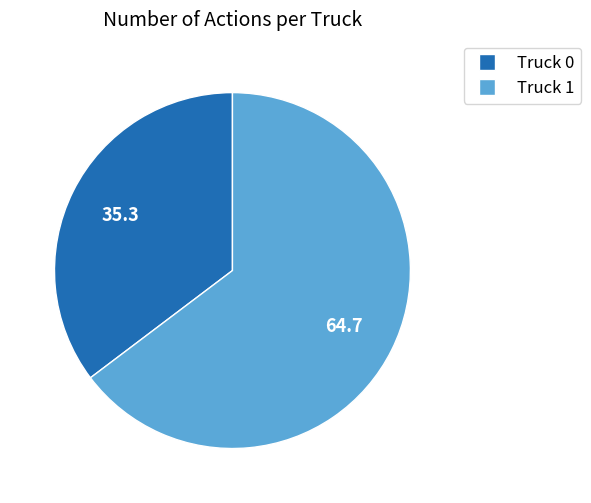

What is the smallest slice in the pie chart?

Truck 0